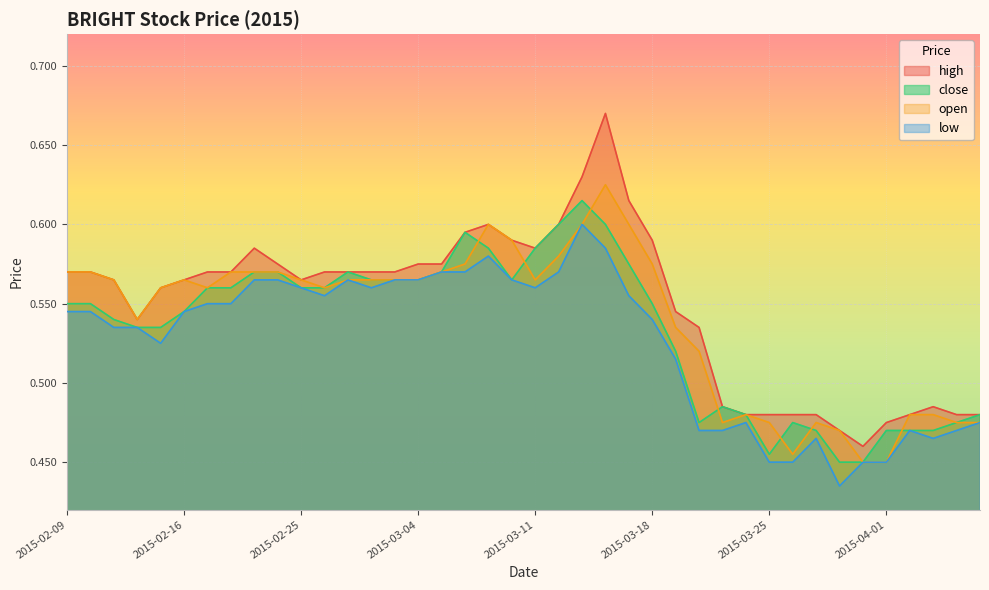

How many interior local peaks does the open series have?

5